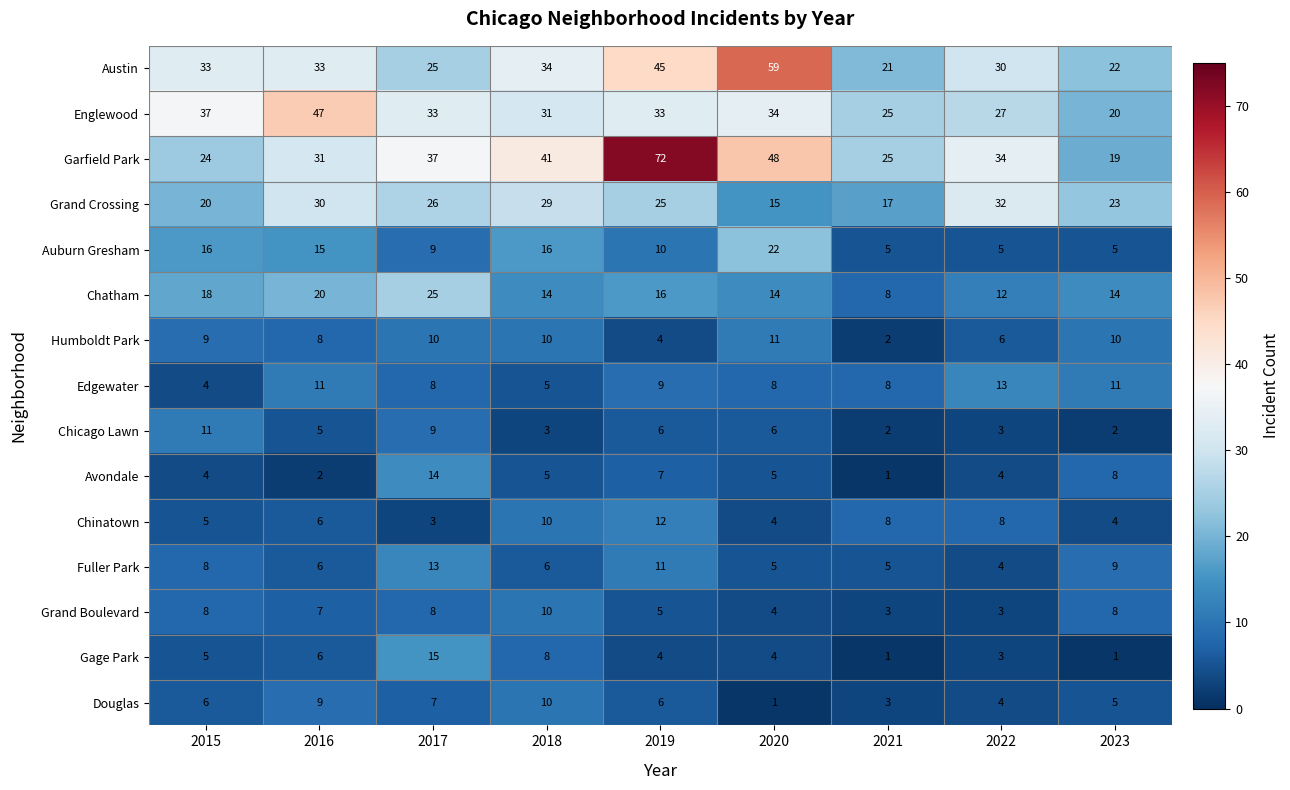

Count the number of categories in the chart.

9